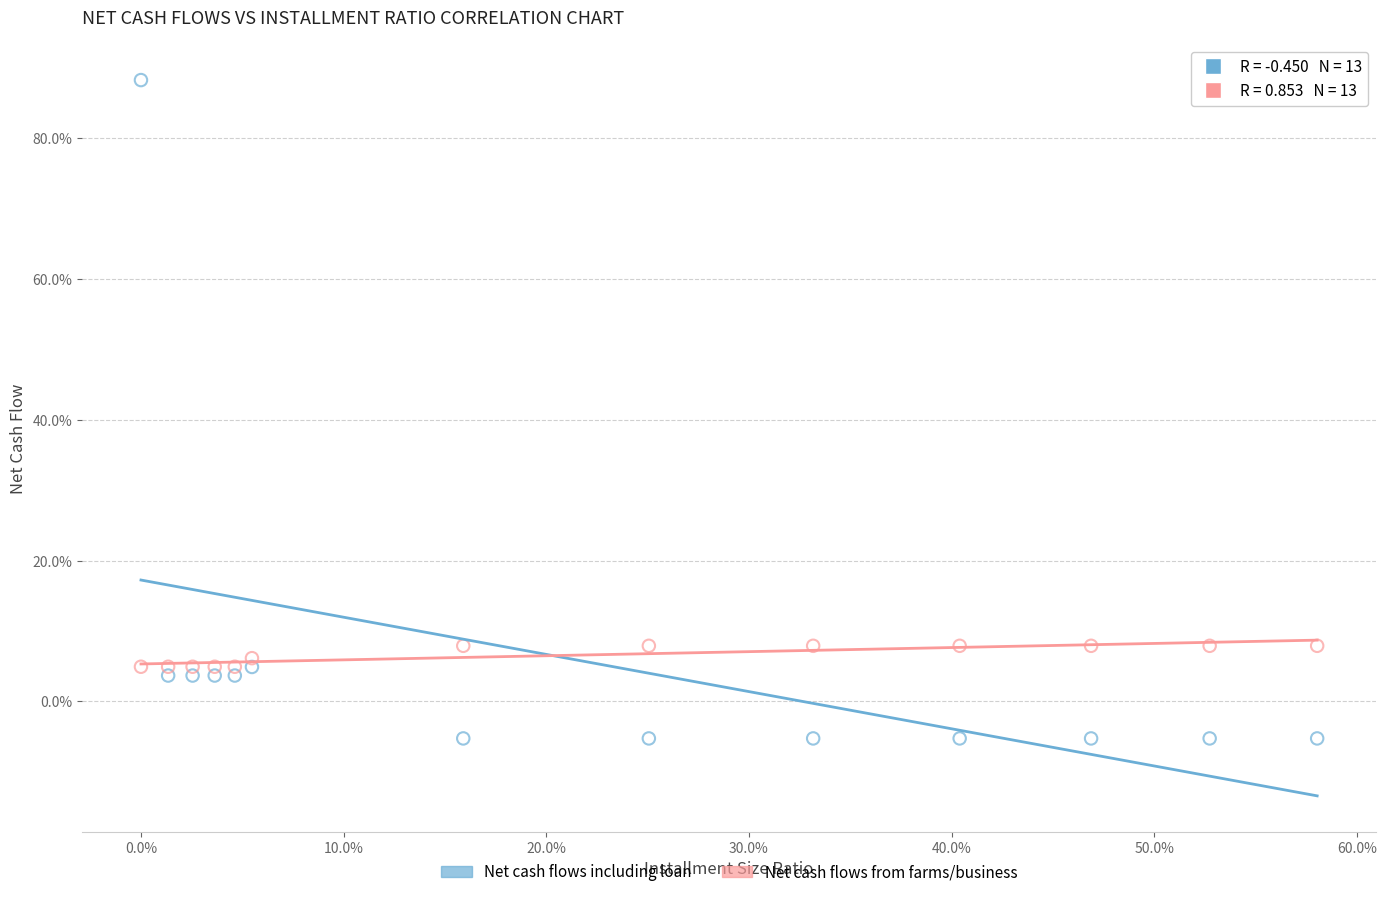

Which series reaches the maximum Y coordinate?

Net cash flows including loan